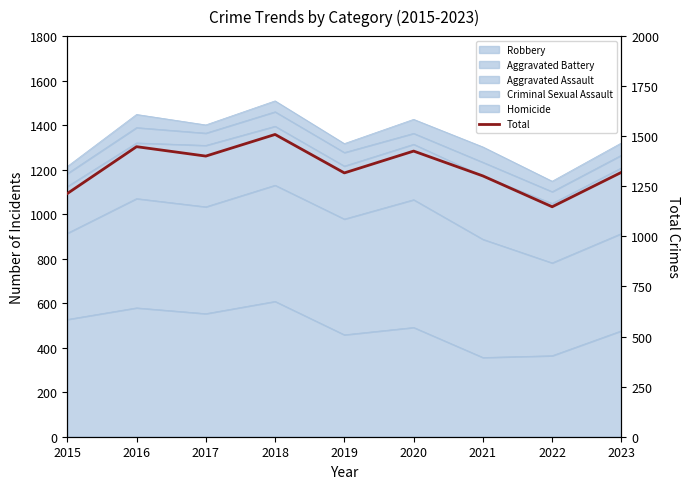

List the labels in order of value, smallest first.

2022, 2015, 2021, 2019, 2023, 2017, 2020, 2016, 2018